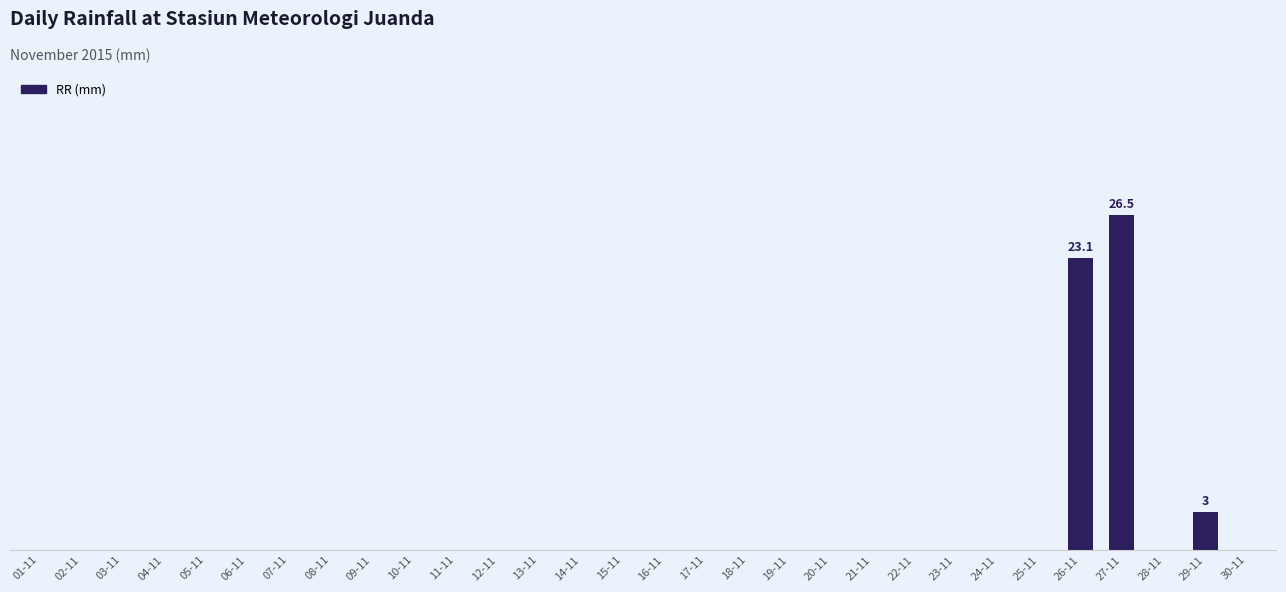

Rank the categories by value from lowest to highest.

01-11, 02-11, 03-11, 04-11, 05-11, 06-11, 07-11, 08-11, 09-11, 10-11, 11-11, 12-11, 13-11, 14-11, 15-11, 16-11, 17-11, 18-11, 19-11, 20-11, 21-11, 22-11, 23-11, 24-11, 25-11, 28-11, 30-11, 29-11, 26-11, 27-11